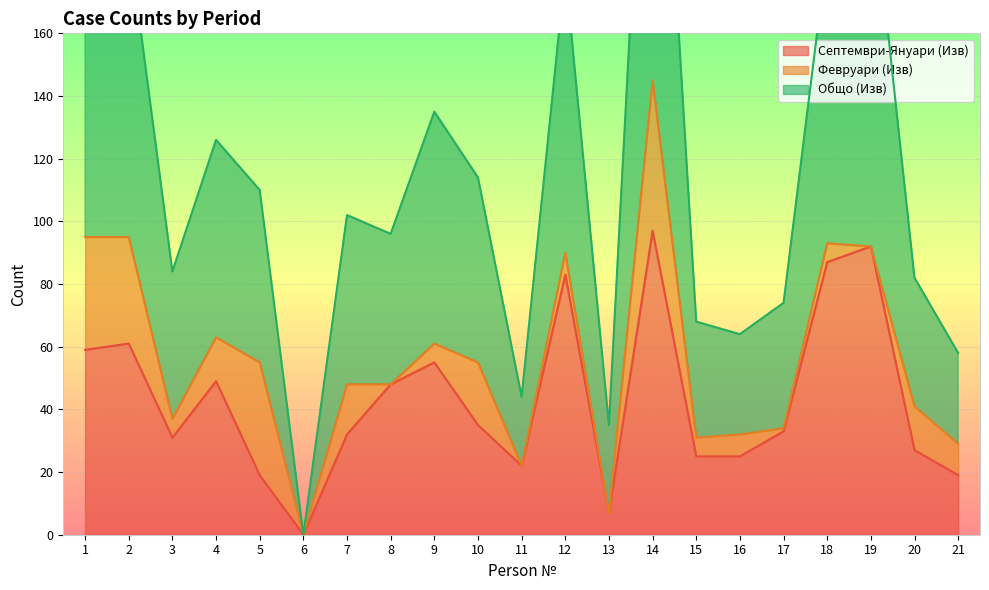

True or false: Септември-Януари (Изв) and Общо (Изв) intersect in this chart.

False